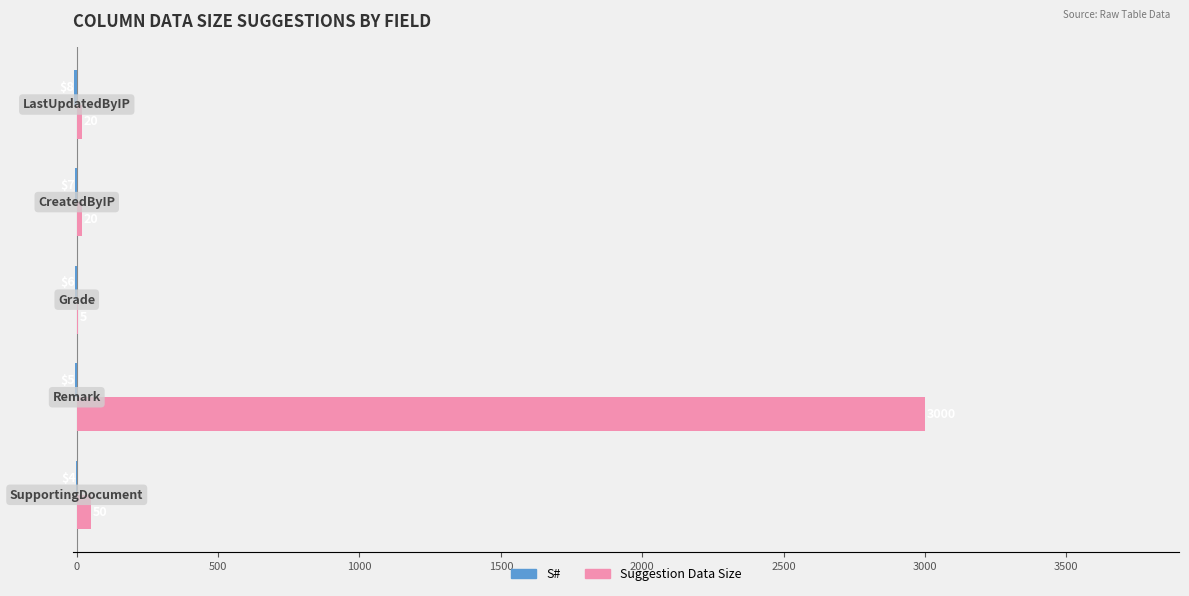

What is the maximum value for Suggestion Data Size?

3000